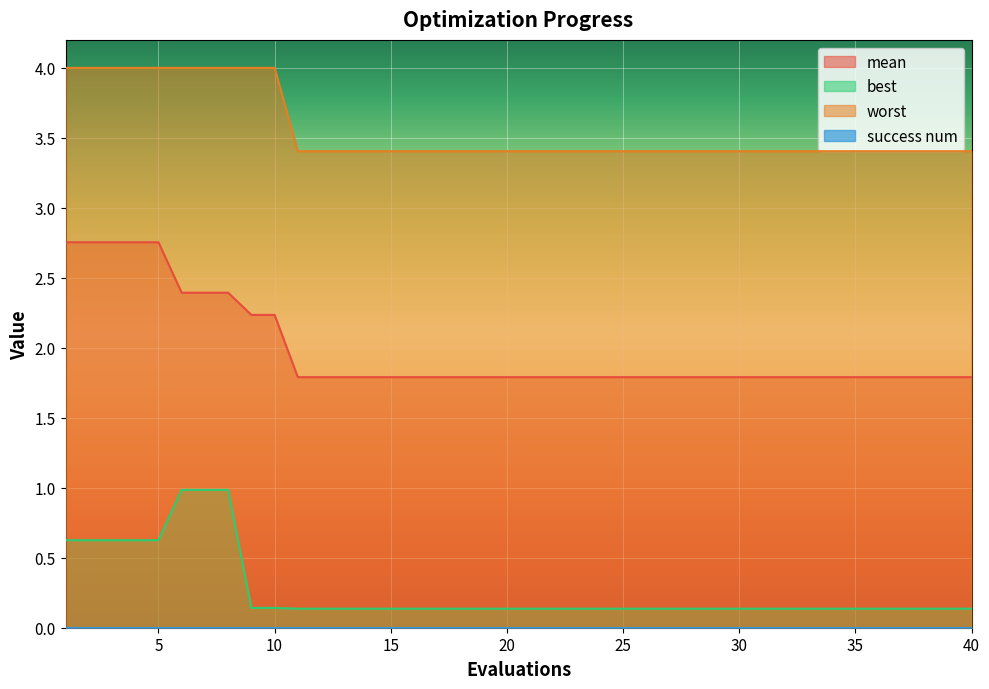

Count the mean values in the range 1 to 2.

30